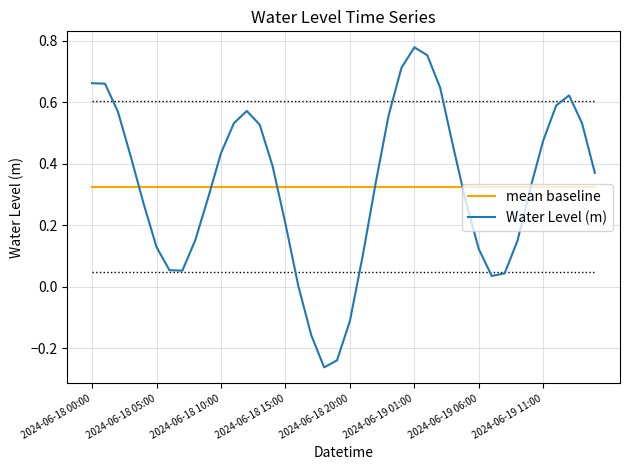

List the series in order of their peak value, highest first.

Water Level (m), mean baseline